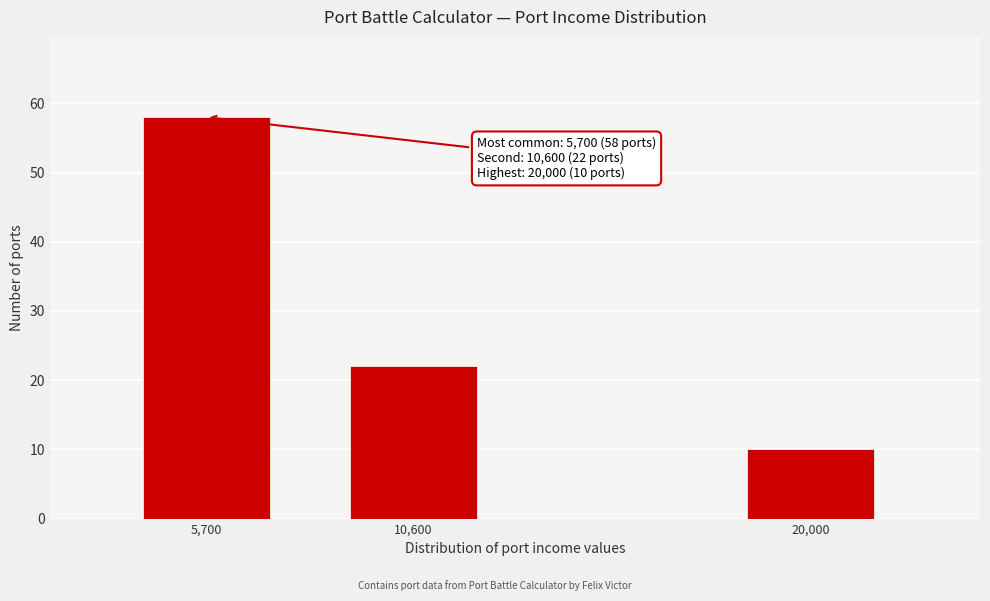

Reading left to right, transcribe all the data shown in this chart.

58	22	10